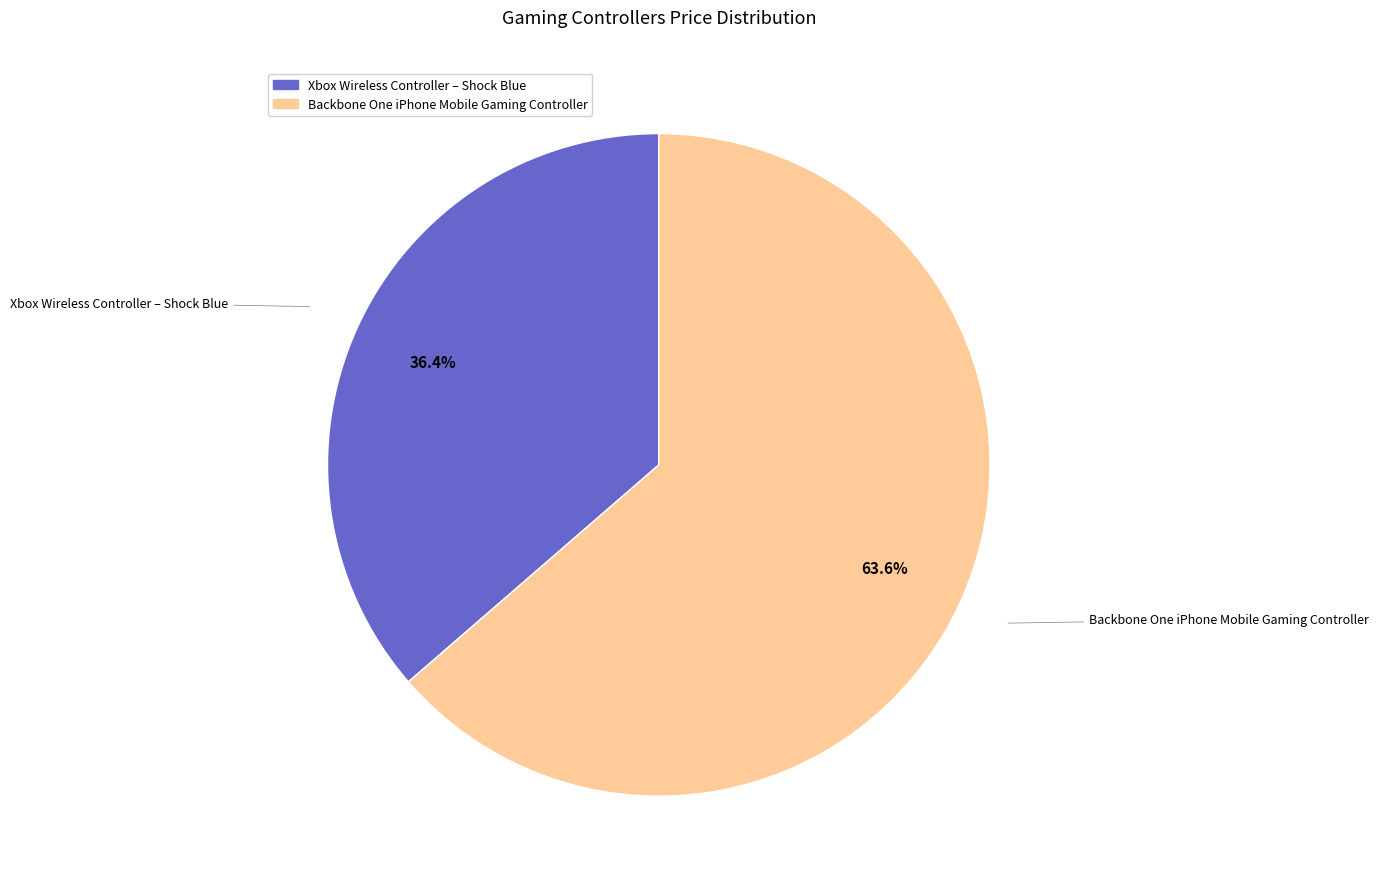

To the nearest percent, what is the difference between the Backbone One iPhone Mobile Gaming Controller and Xbox Wireless Controller – Shock Blue slice percentages?

27%